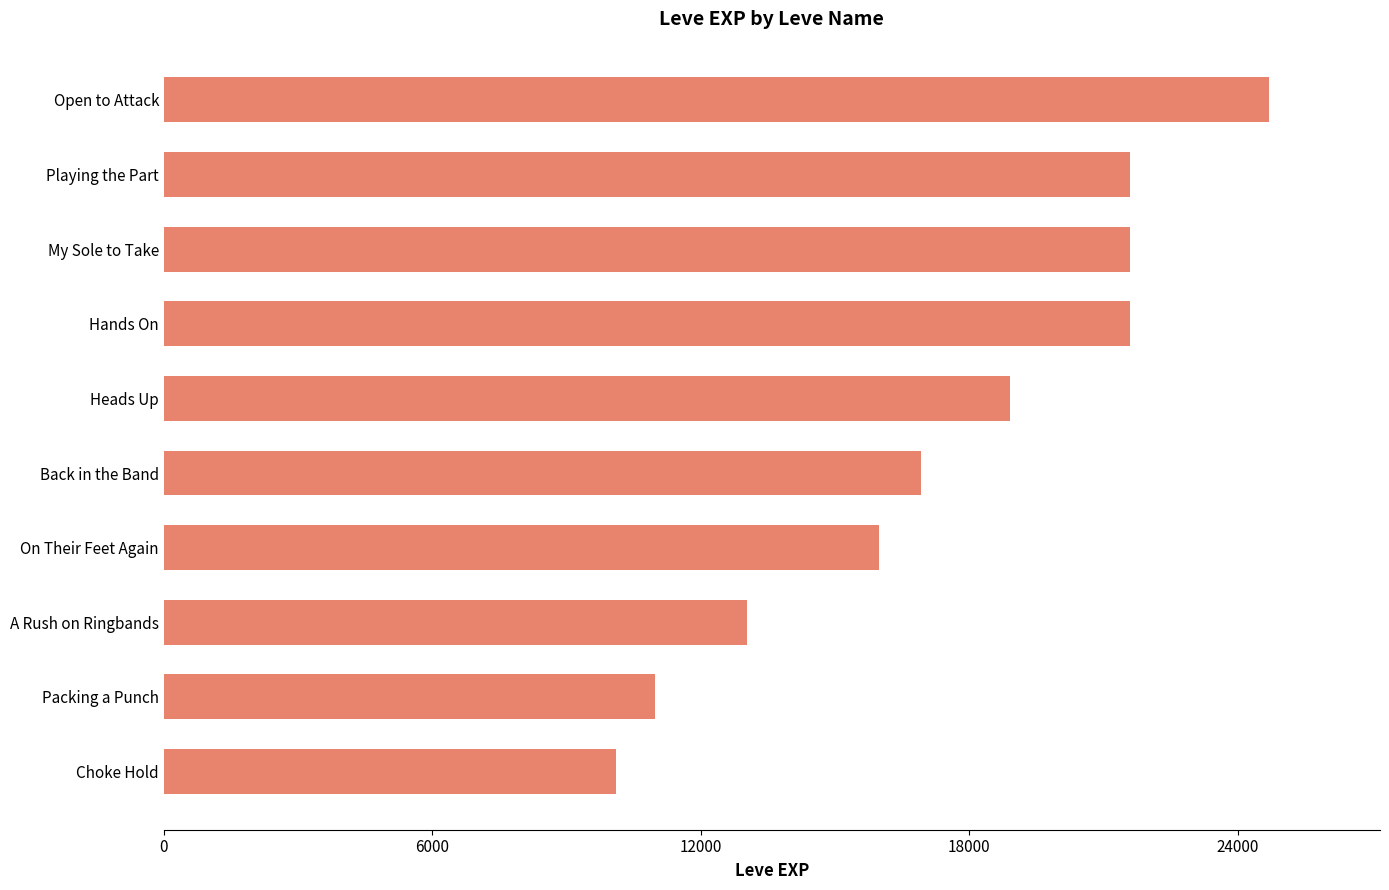

What is the maximum value shown in the chart?

24710